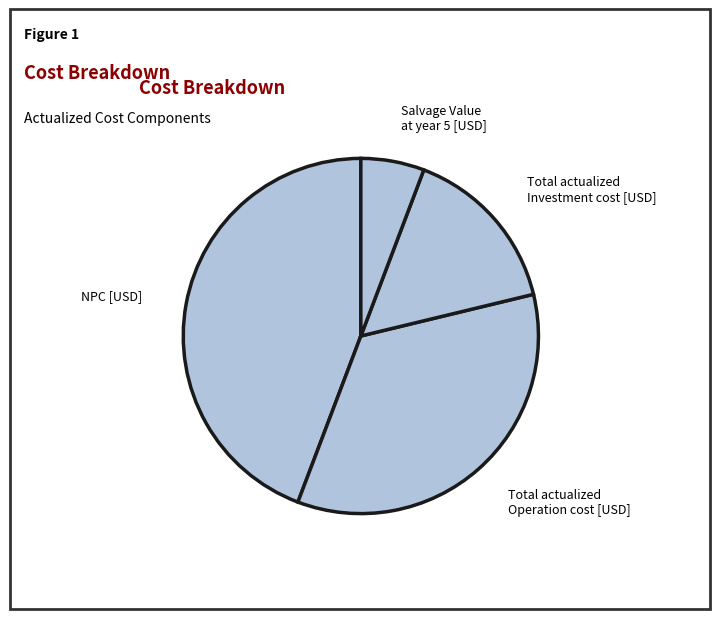

Approximately how many times larger is the value at Salvage Value at year 5 [USD] compared to Total actualized Investment cost [USD]?

0.4